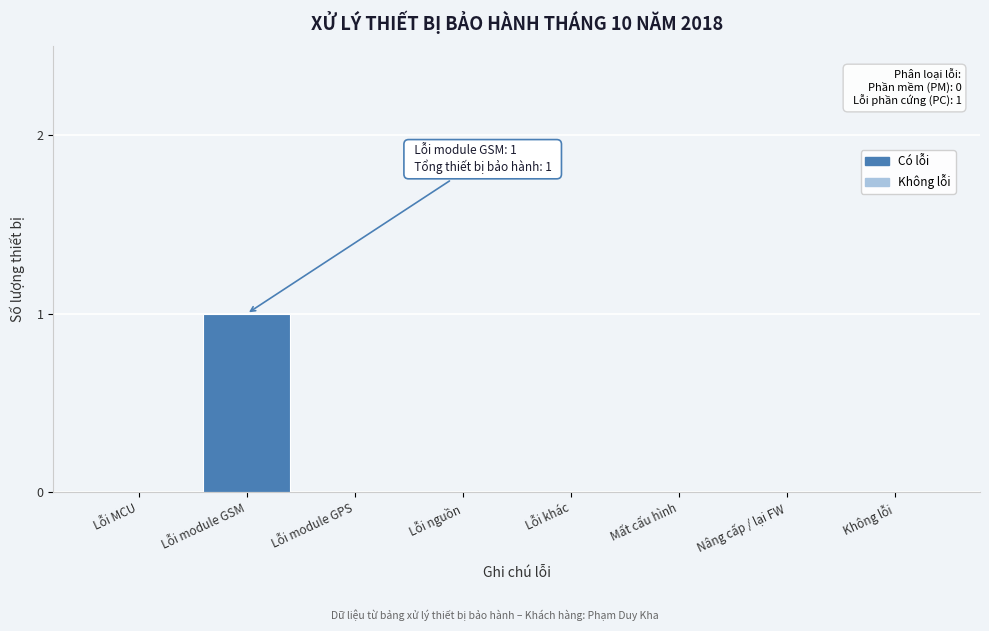

Reading right to left, extract all data points from this chart.

Không lỗi=0	Nâng cấp / lại FW=0	Mất cấu hình=0	Lỗi khác=0	Lỗi nguồn=0	Lỗi module GPS=0	Lỗi module GSM=1	Lỗi MCU=0